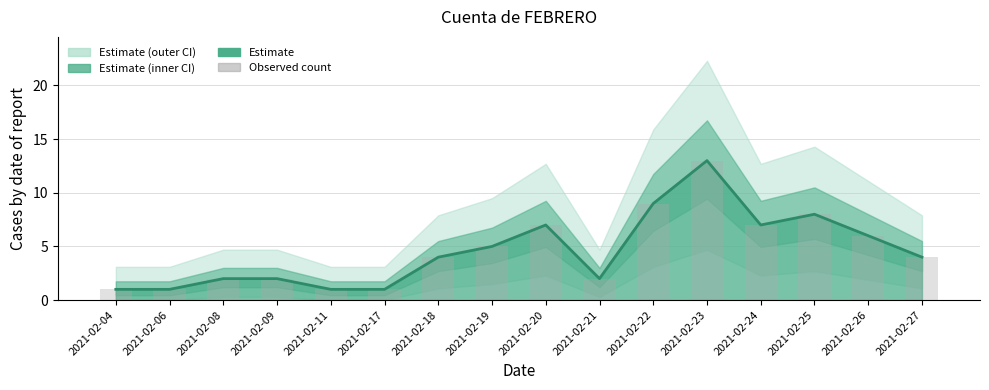

What is the average value of the Observed count series?

5